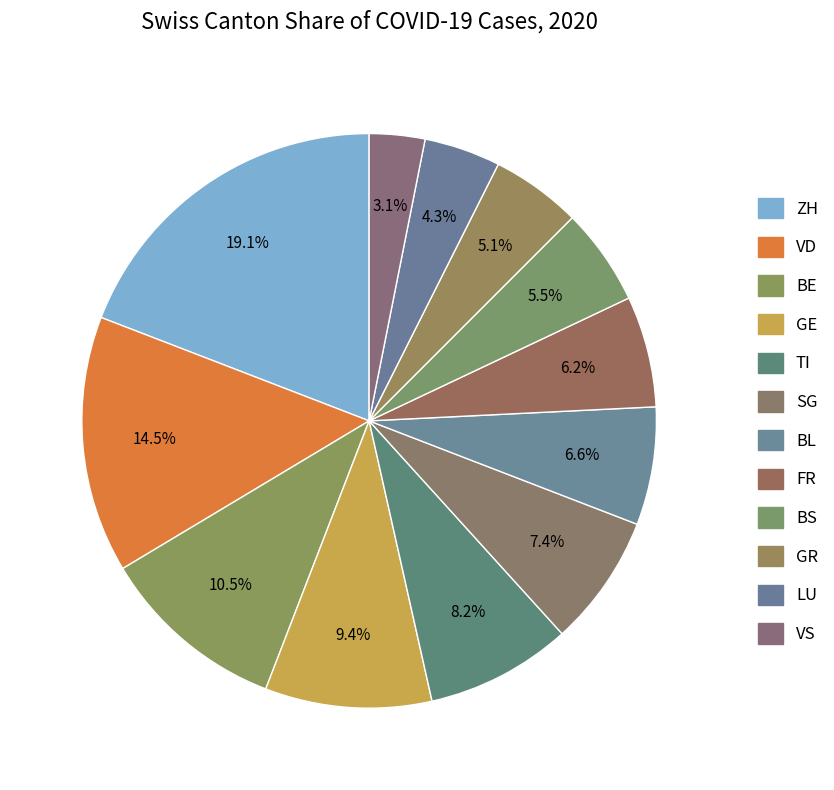

How many segments does this pie chart have?

12